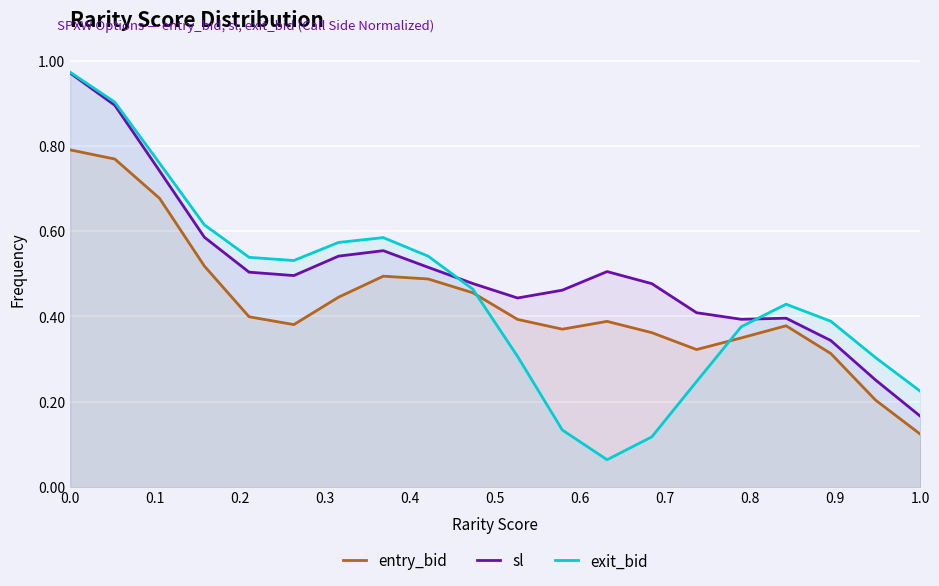

List the series in order of their peak value, highest first.

exit_bid, sl, entry_bid